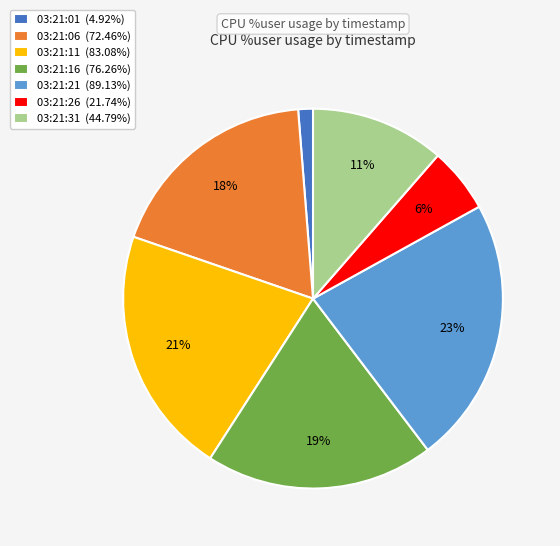

Which slice is the smallest?

03:21:01